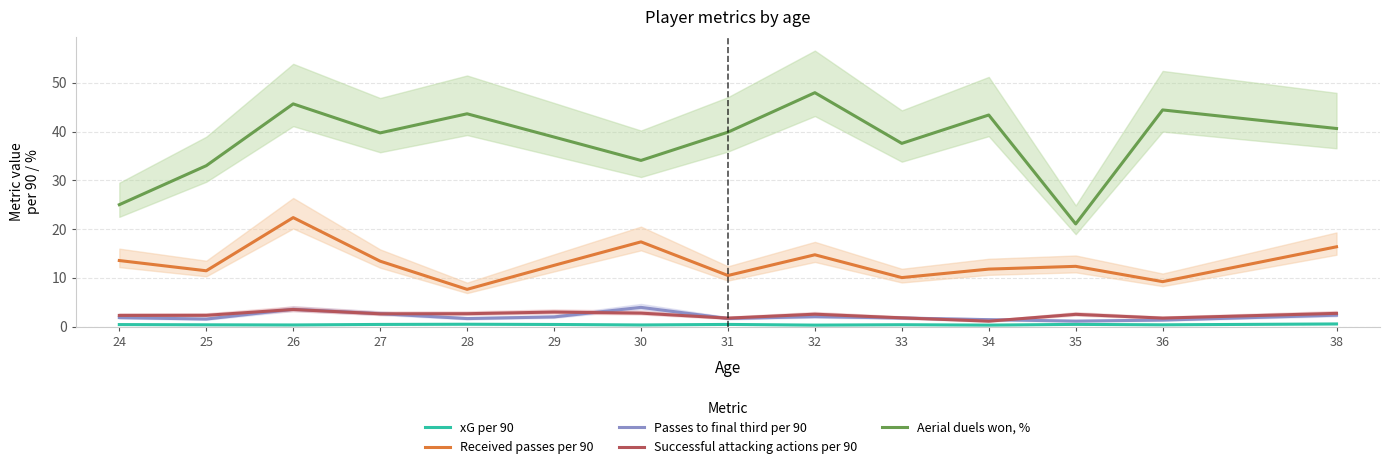

What is the average value of the Aerial duels won, % series?

38.2